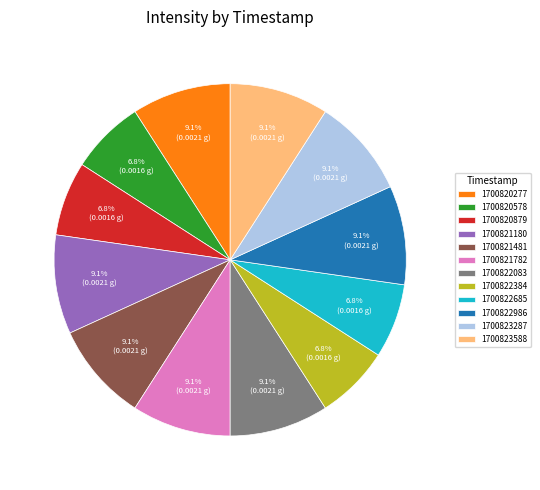

What percentage is NOT represented by 1700823287?

90.9%